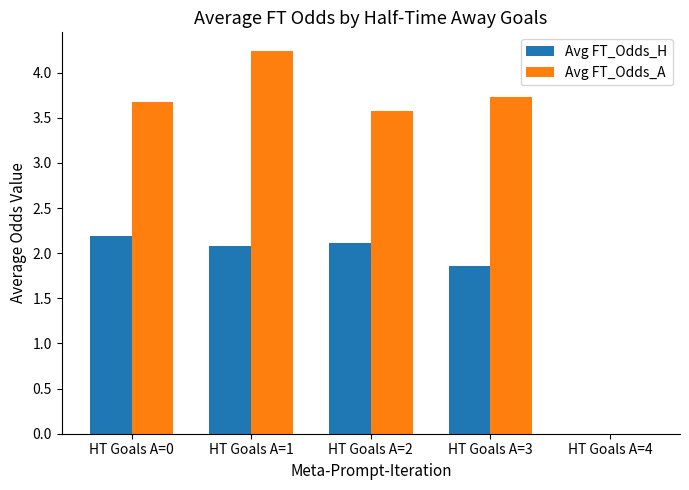

Where does the Avg FT_Odds_A series first go above 3?

HT Goals A=0